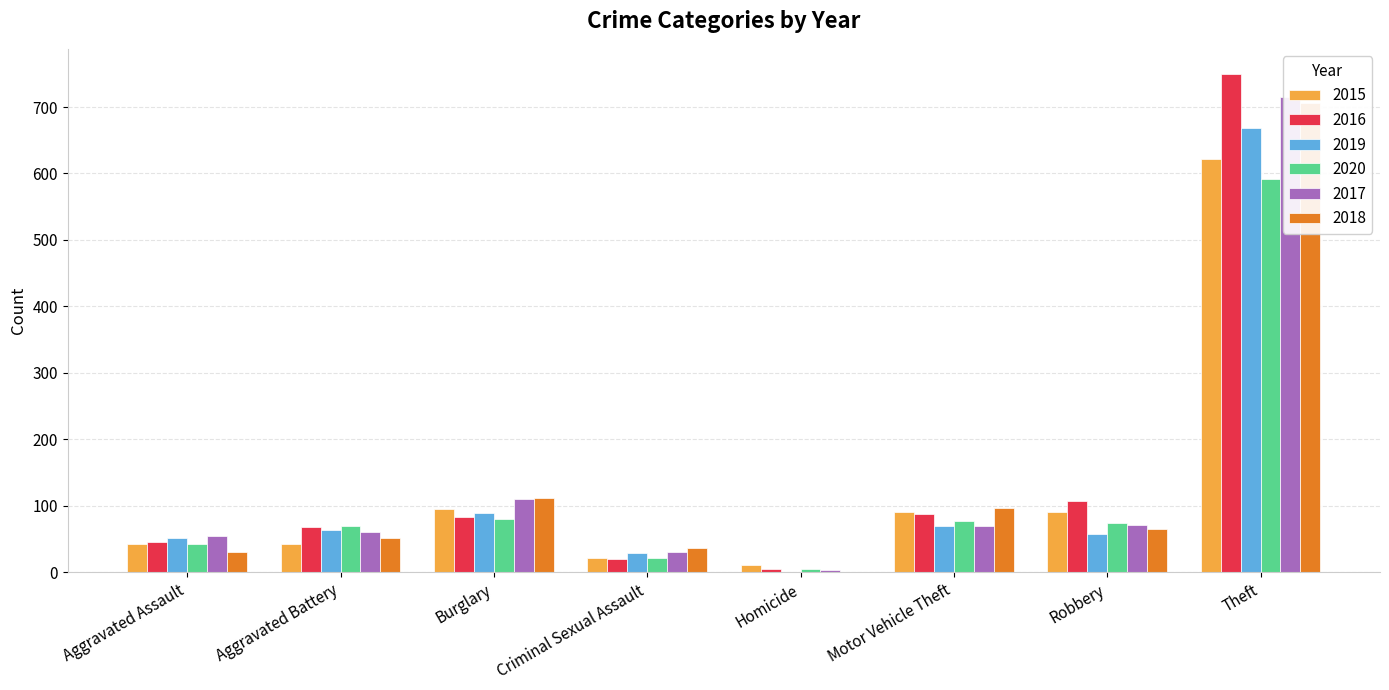

What position from the left is Aggravated Assault?

1